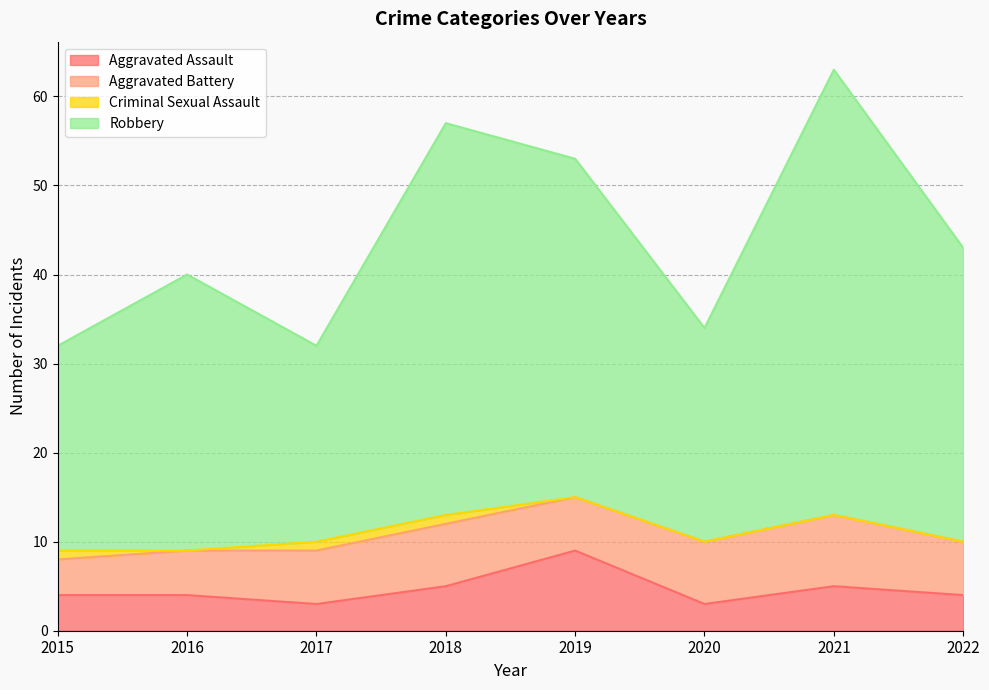

What is the maximum value shown in the chart?

63